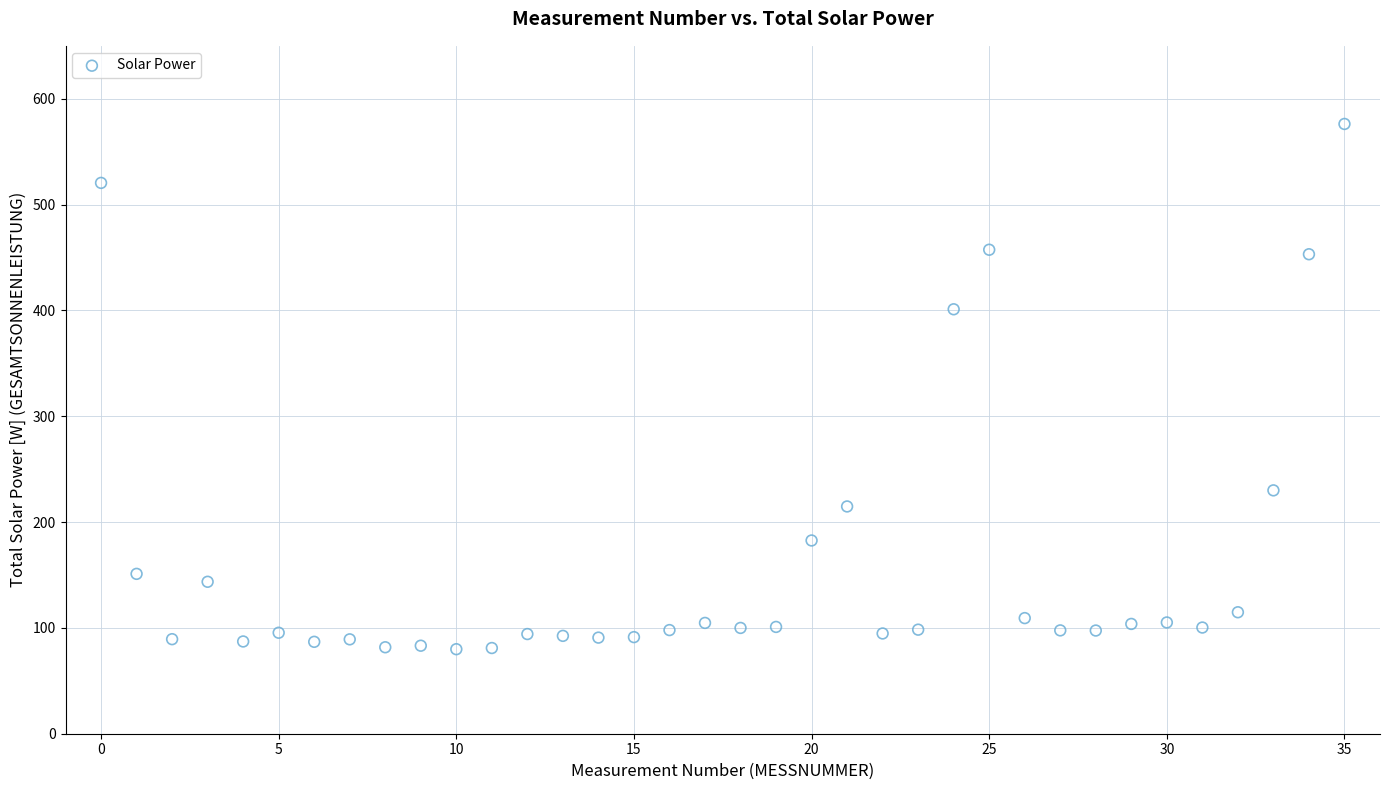

What Y value in the scatter plot is closest to 328?

401.1